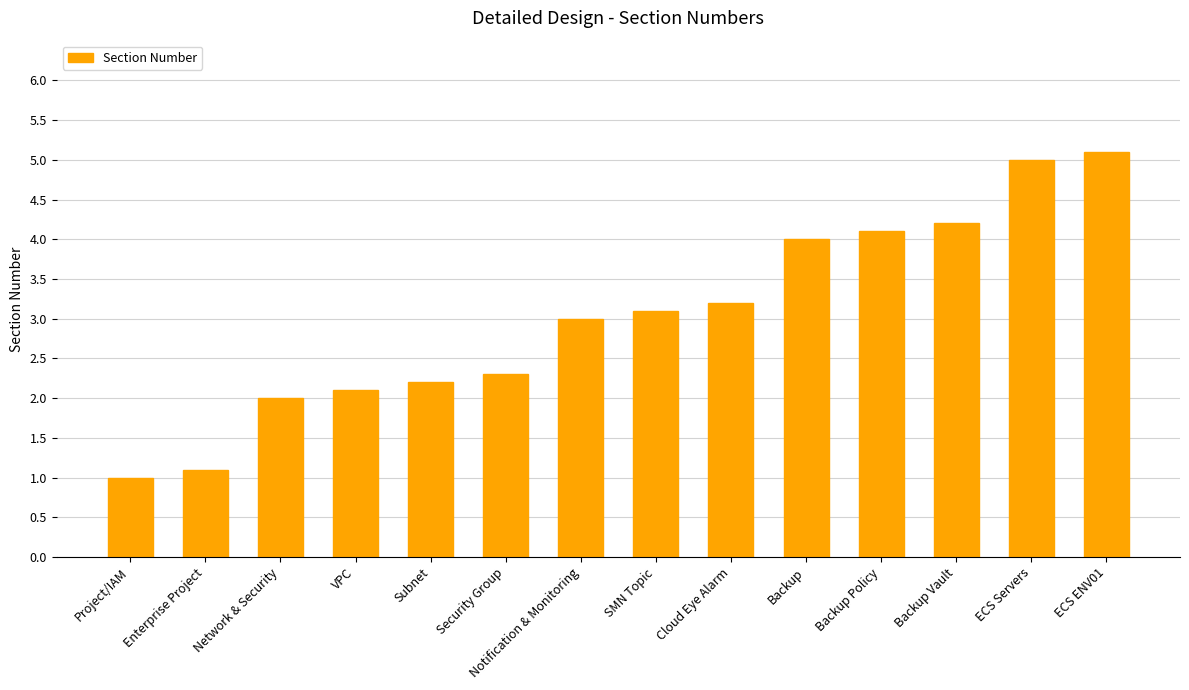

Reading left to right, what are all the values shown in this chart?

Project/IAM=1.0	Enterprise Project=1.1	Network & Security=2.0	VPC=2.1	Subnet=2.2	Security Group=2.3	Notification & Monitoring=3.0	SMN Topic=3.1	Cloud Eye Alarm=3.2	Backup=4.0	Backup Policy=4.1	Backup Vault=4.2	ECS Servers=5.0	ECS ENV01=5.1